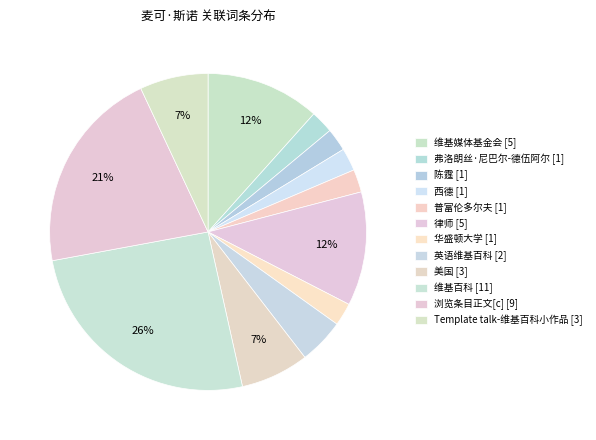

How many slices are in this pie chart?

12